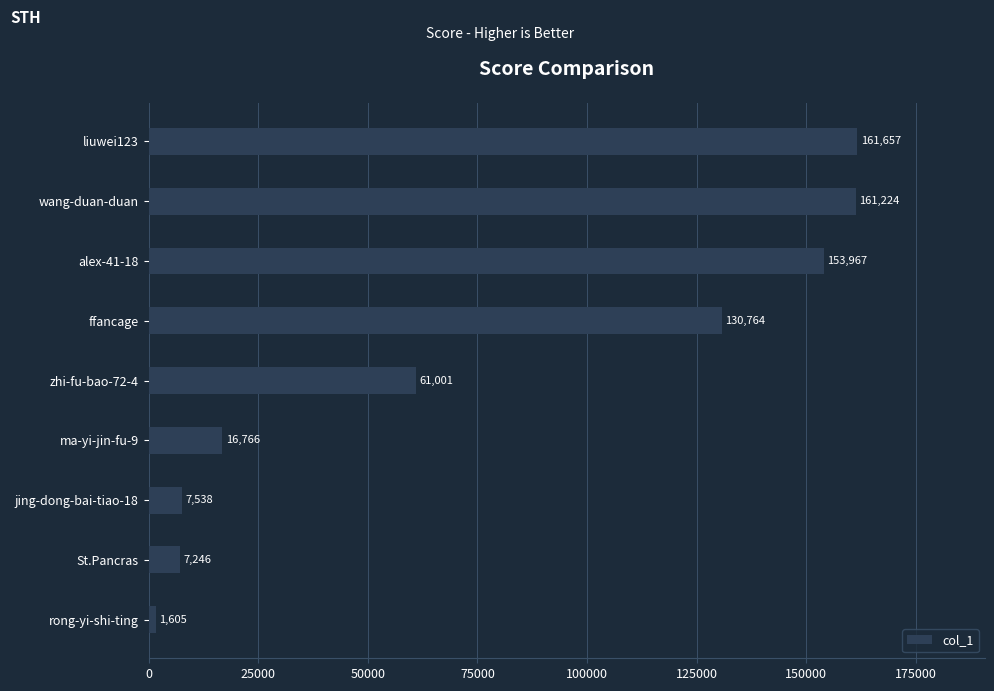

What is the maximum value shown in the chart?

161657